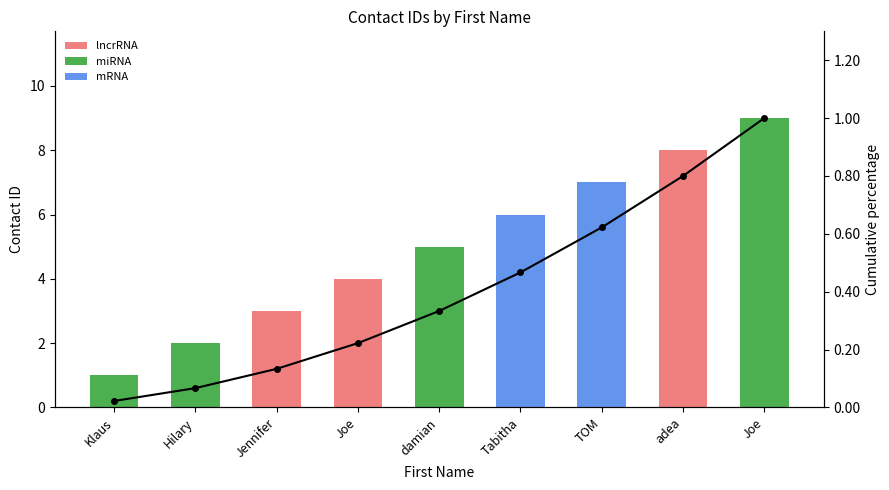

Read the Cumulative % value at TOM.

0.6